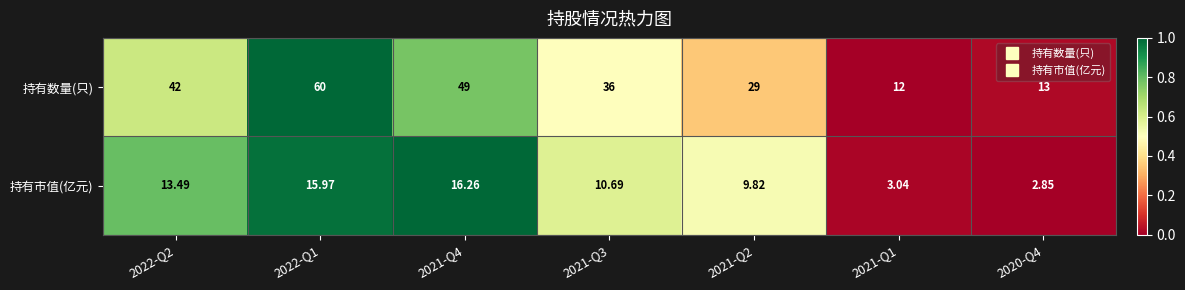

At 2021-Q1, list the series in order from largest to smallest.

持有数量(只), 持有市值(亿元)